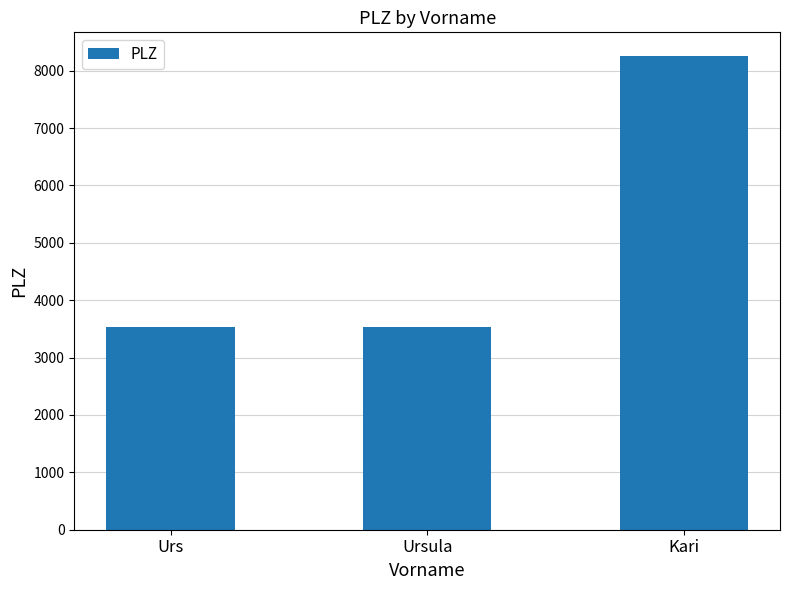

What is the sum of the values at Kari and Ursula?

11781